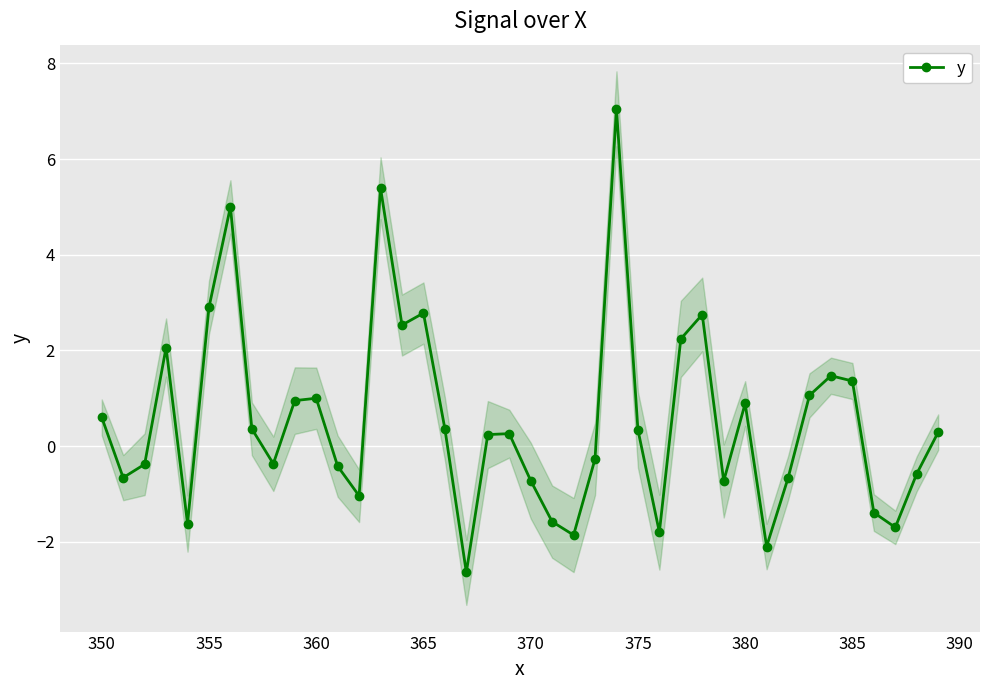

True or false: y has more than 0 points higher than both neighbors.

True